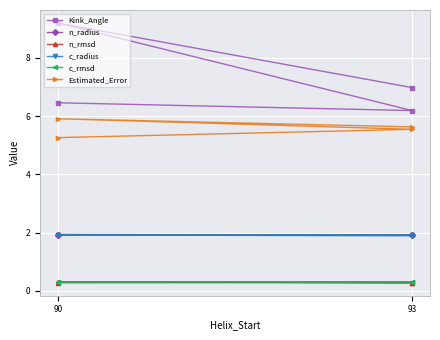

What position from the left is 93?

2